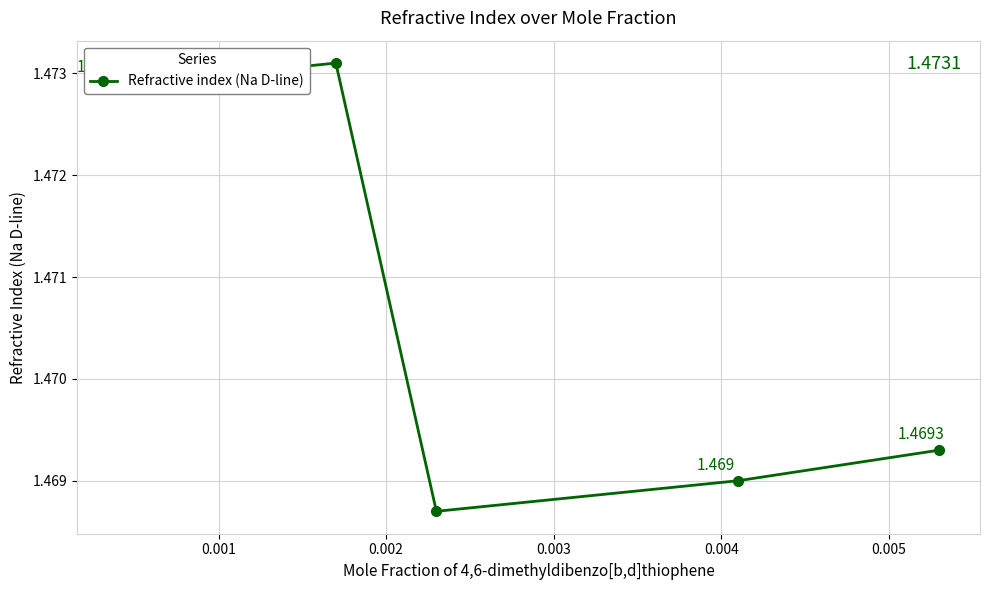

True or false: the data has more than 2 interior local peaks.

False